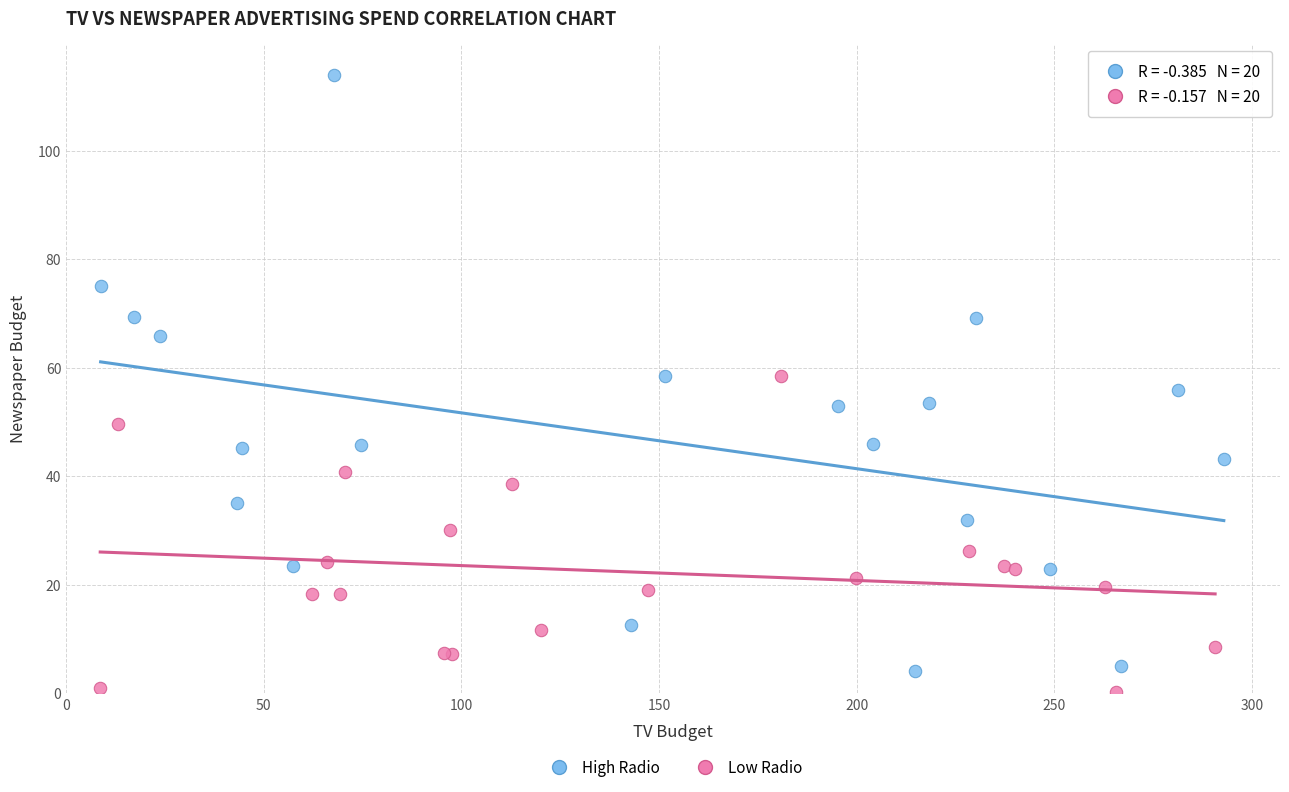

Which series reaches the maximum Y coordinate?

High Radio